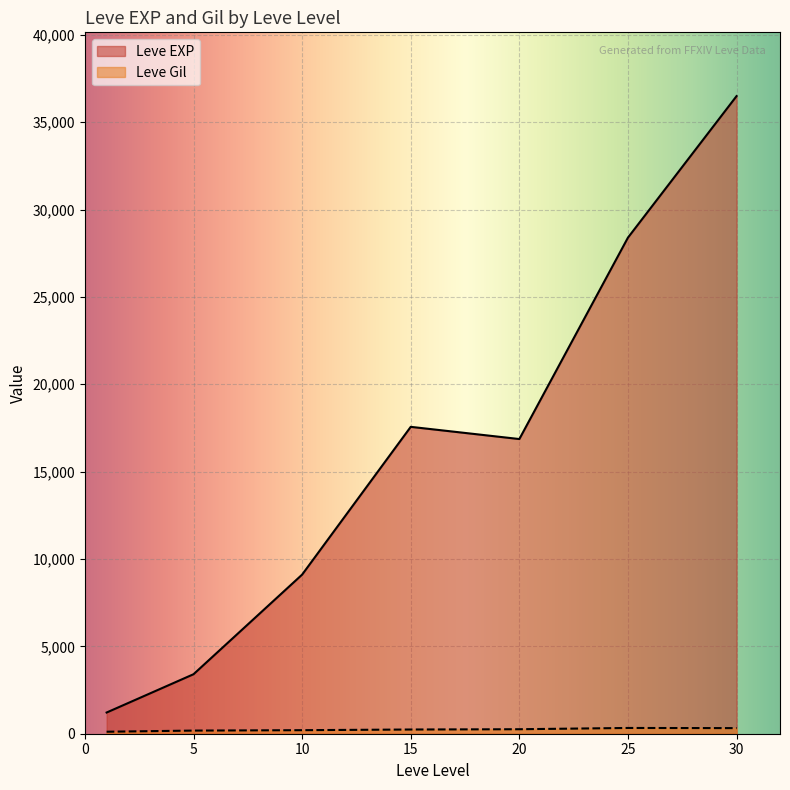

True or false: Leve Gil and Leve EXP cross at least once.

False